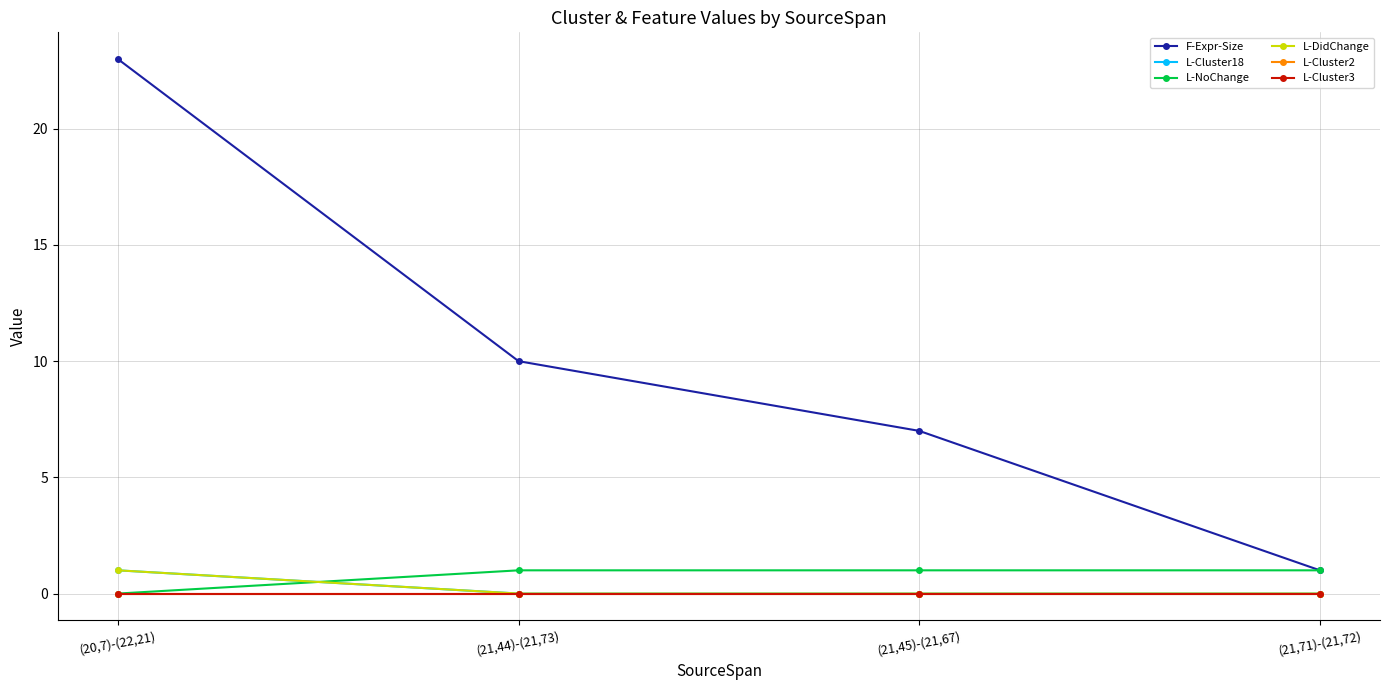

What is the label of the 4th point from the right?

(20,7)-(22,21)